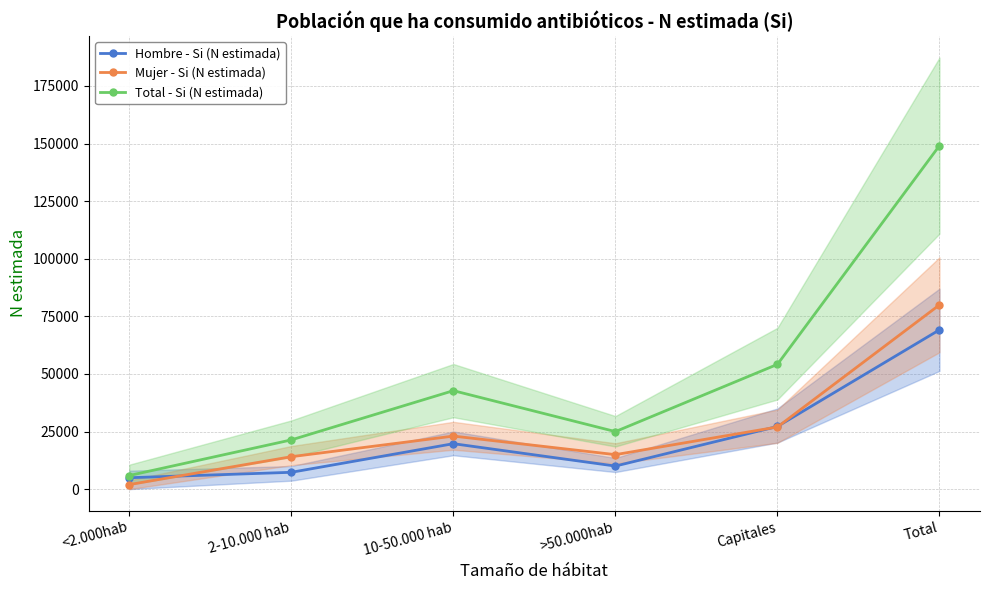

List the series in order of their peak value, highest first.

Total - Si (N estimada), Mujer - Si (N estimada), Hombre - Si (N estimada)